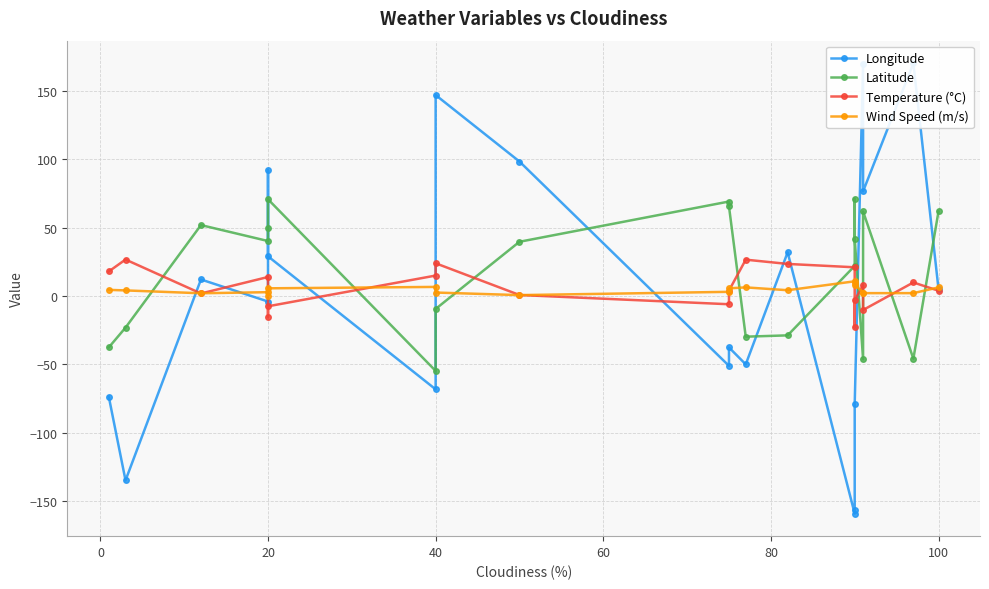

At how many categories does at least one series exceed 119?

3